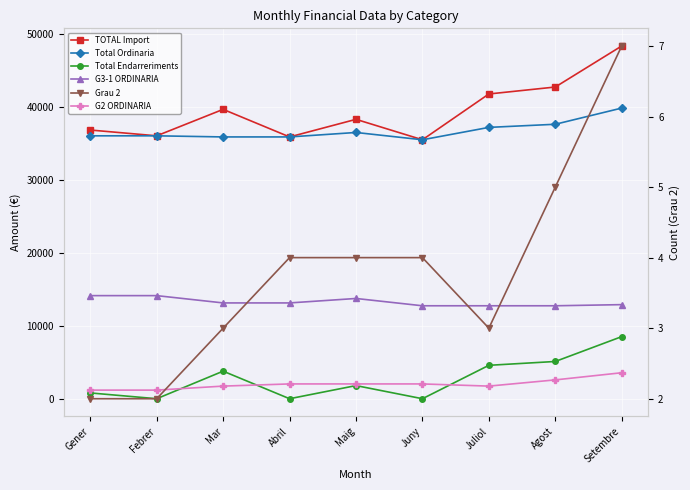

What is the difference between the second highest and minimum values in the TOTAL Import series?

7234.1